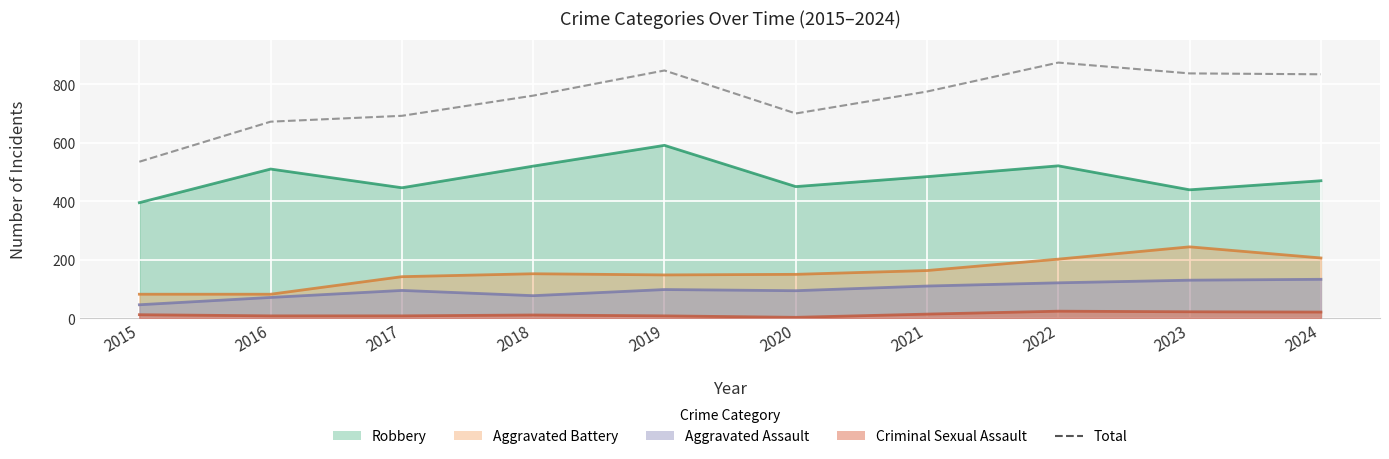

Where is the data nearest to the value 704?

2020